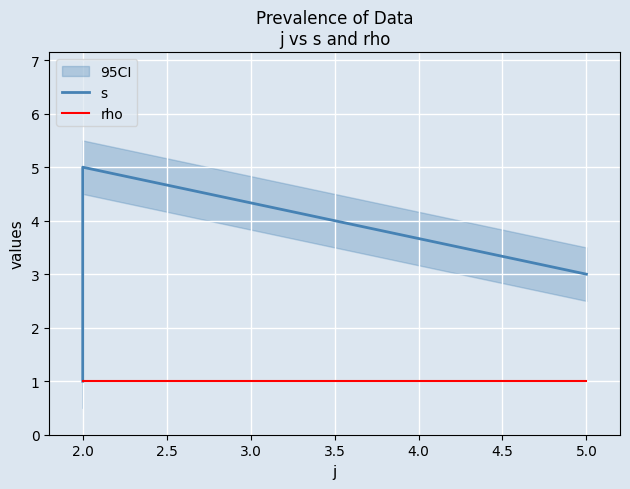

True or false: rho and s cross at least once.

False